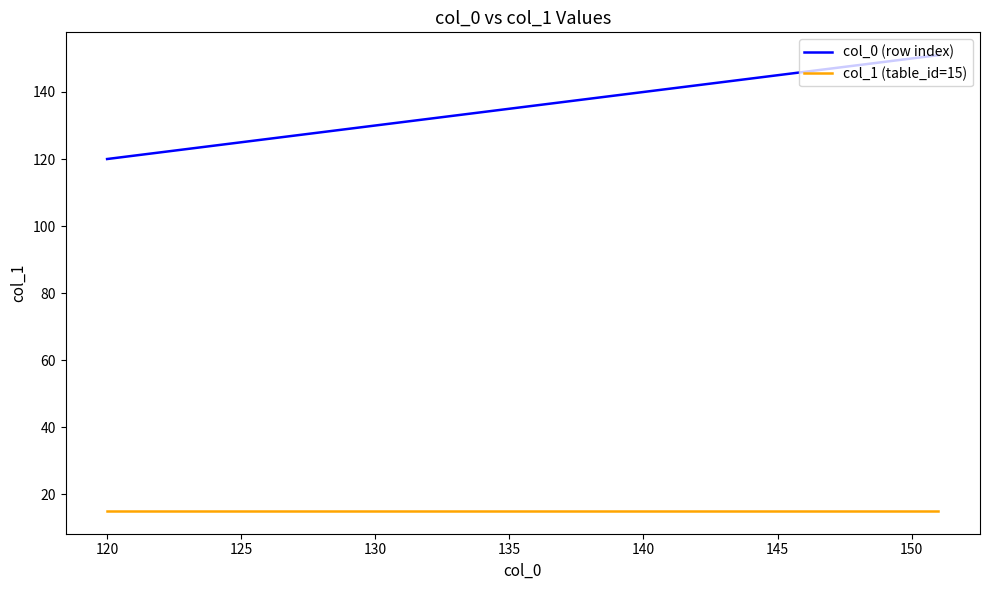

Which series has the largest total across all categories?

col_0 (row index)